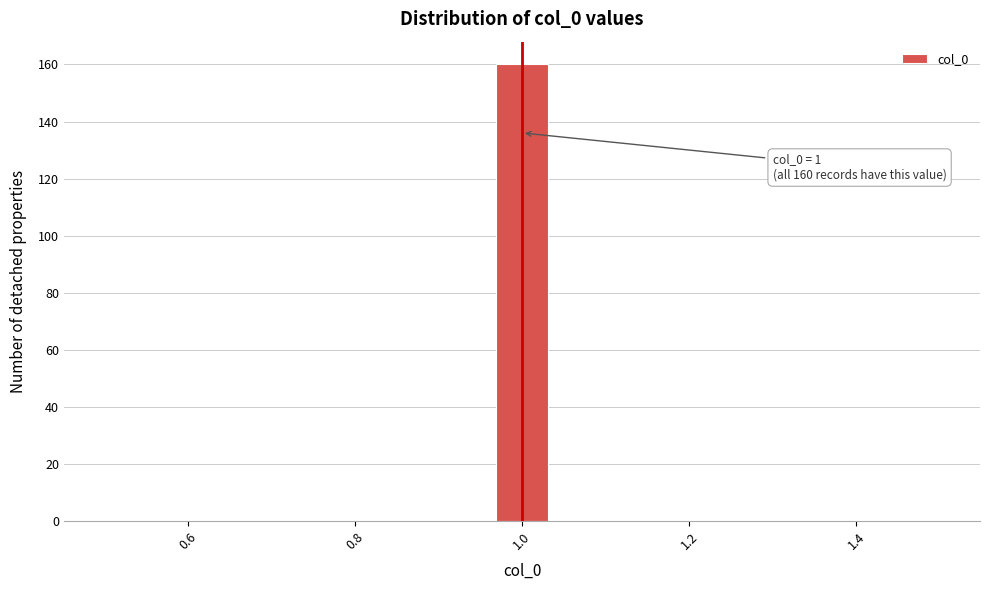

Read against the x-axis, roughly where is the centre of the tallest bar?

1.00